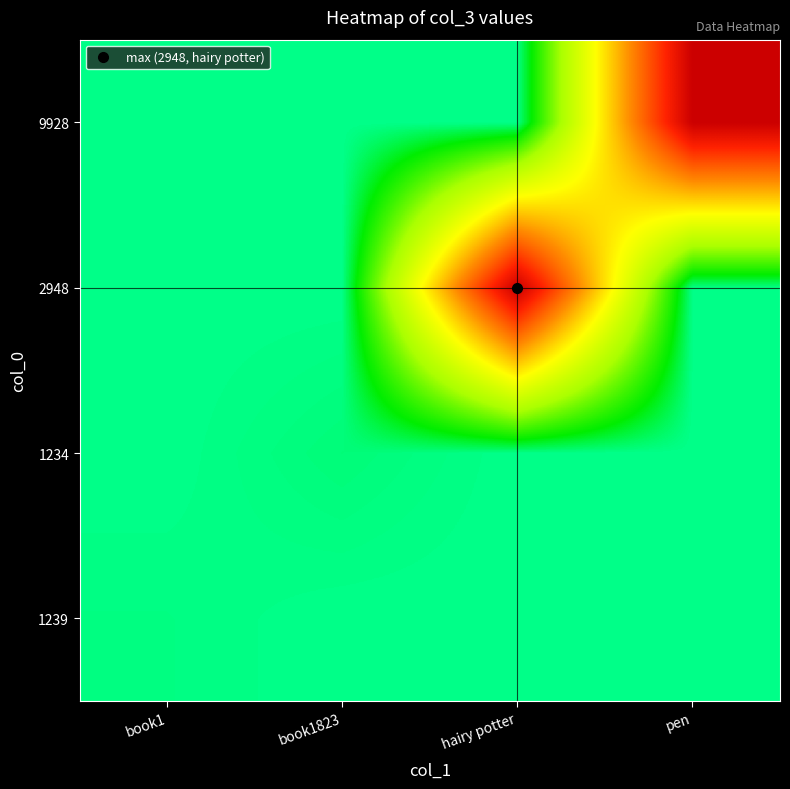

Reading left to right, list all the values displayed in this chart.

1239: book1=12	book1823=0	hairy potter=0	pen=0
1234: book1=0	book1823=29	hairy potter=0	pen=0
2948: book1=0	book1823=0	hairy potter=2938	pen=0
9928: book1=0	book1823=0	hairy potter=0	pen=2938